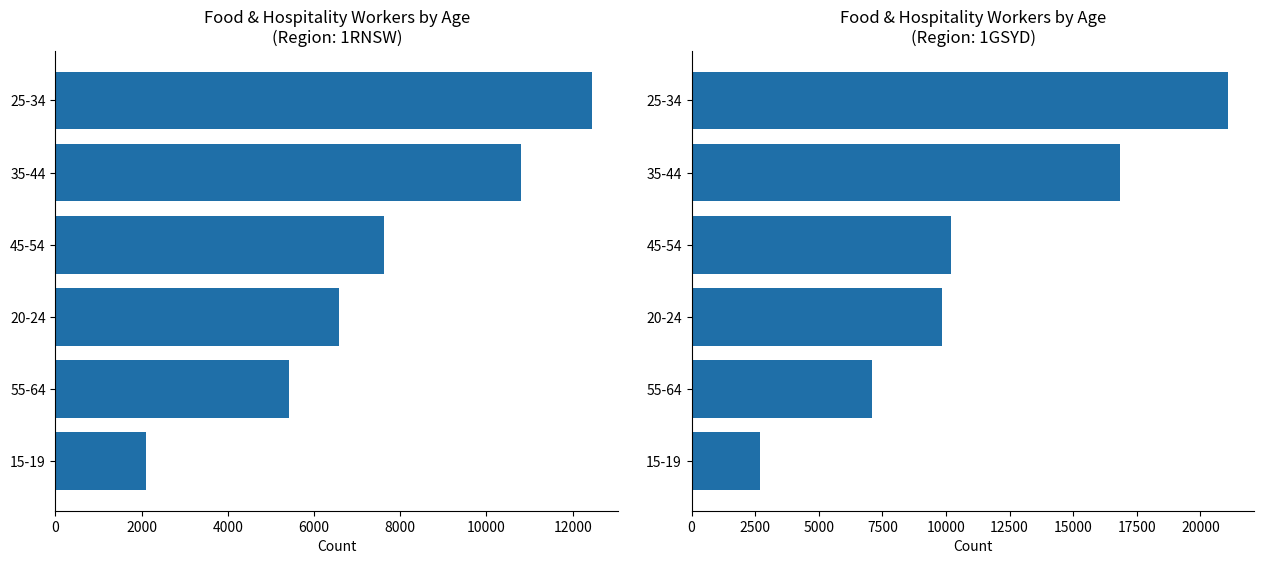

Reading left to right, what are all the values shown in this chart?

1RNSW (NSW): 0=2098	2000=5420	4000=6569	6000=7617	8000=10802	10000=12438
1GSYD (Sydney): 0=2680	2000=7075	4000=9843	6000=10182	8000=16832	10000=21069